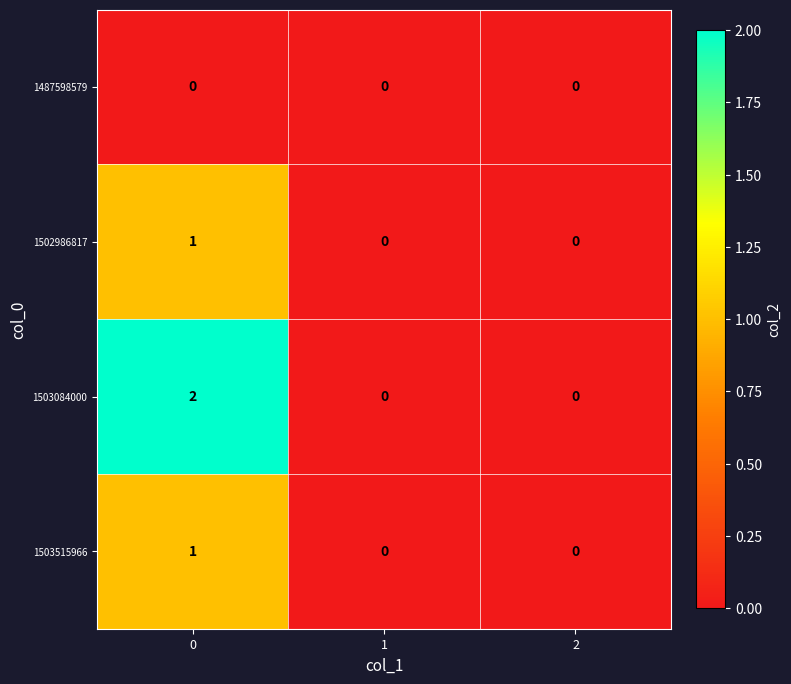

Reading right to left, list all the values displayed in this chart.

1487598579: 2=0	1=0	0=0
1502986817: 2=0	1=0	0=1
1503084000: 2=0	1=0	0=2
1503515966: 2=0	1=0	0=1